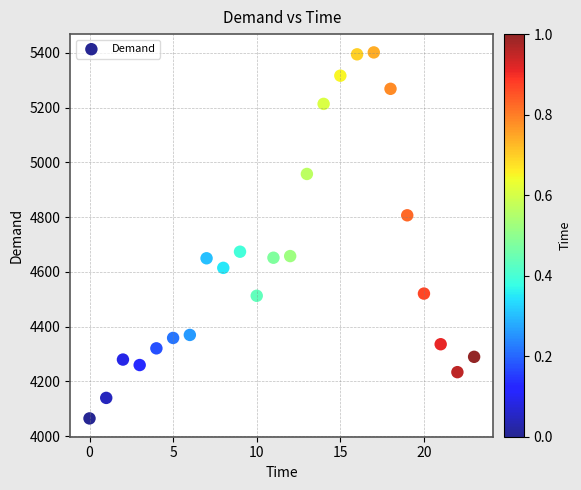

What Y value in the scatter plot is closest to 4733?

4674